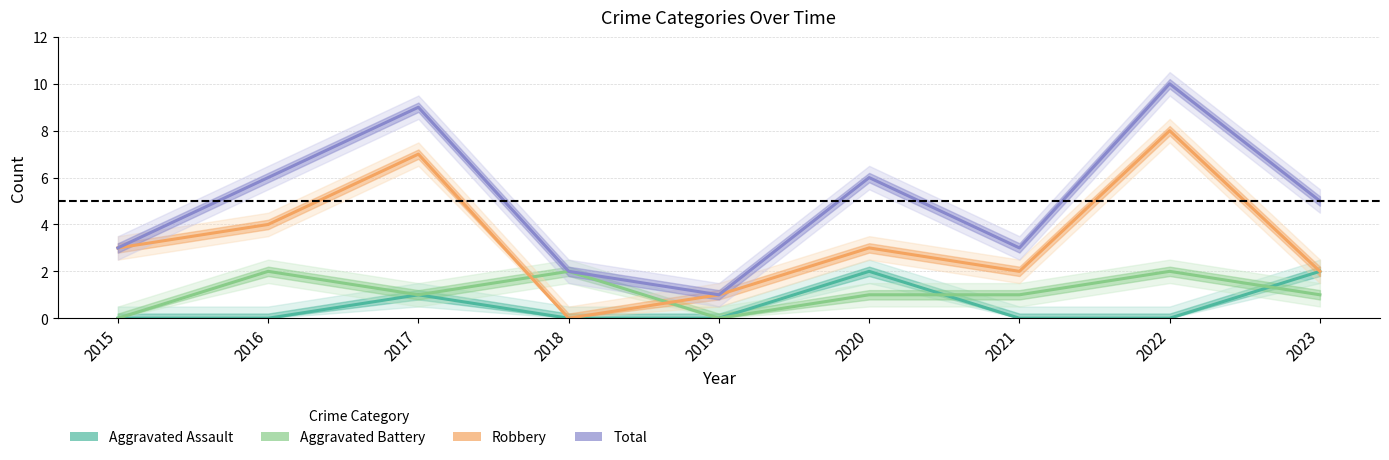

Is the value of Robbery at 2017 greater than the value of Aggravated Assault at 2019?

Yes